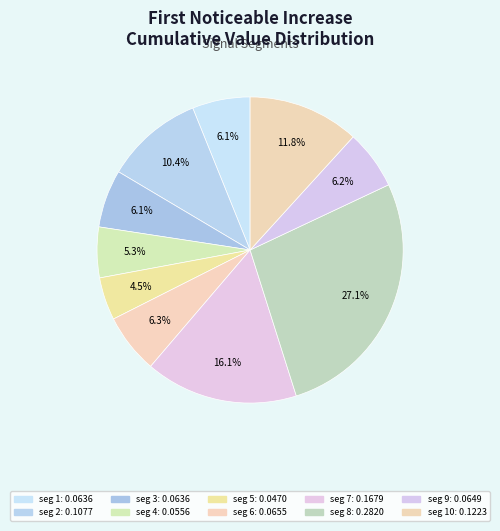

Count the number of slices in the pie.

10